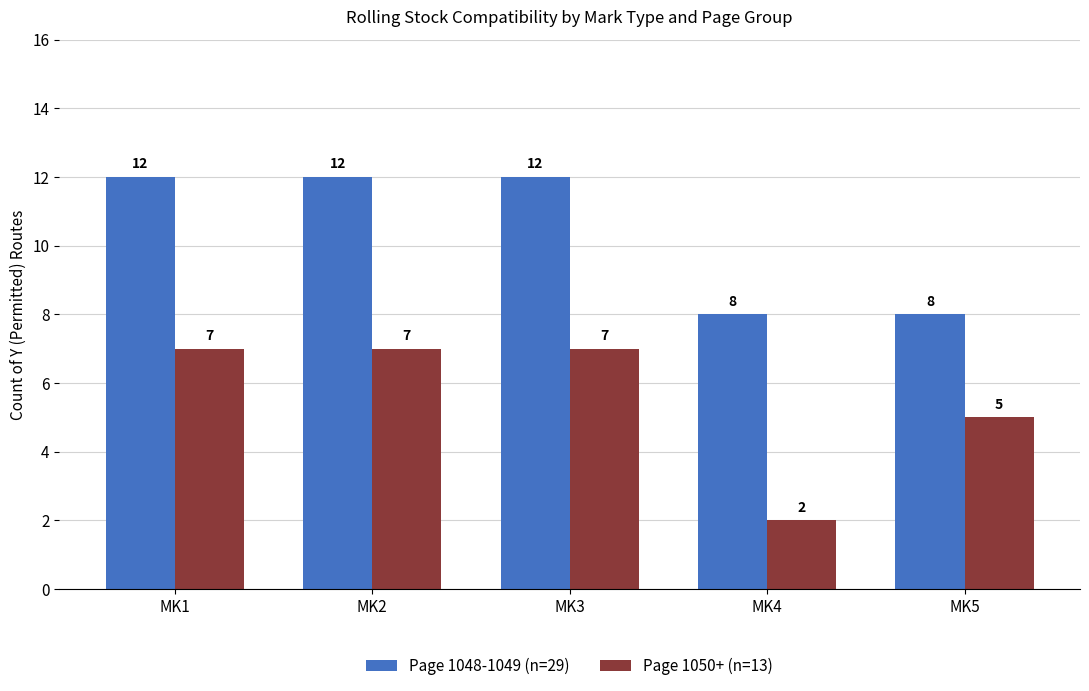

Reading left to right, what are all the values shown in this chart?

Page 1048-1049 (n=29): MK1=12	MK2=12	MK3=12	MK4=8	MK5=8
Page 1050+ (n=13): MK1=7	MK2=7	MK3=7	MK4=2	MK5=5